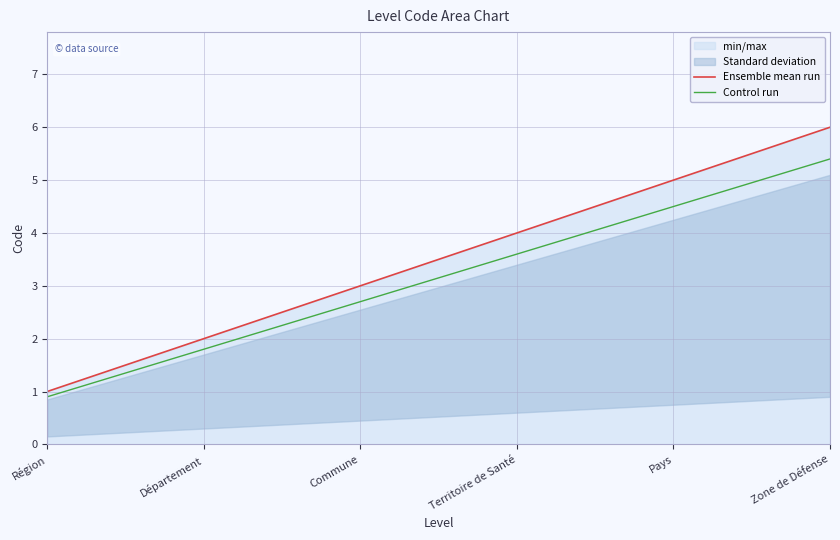

At which label is Ensemble mean run closest to 3?

Commune